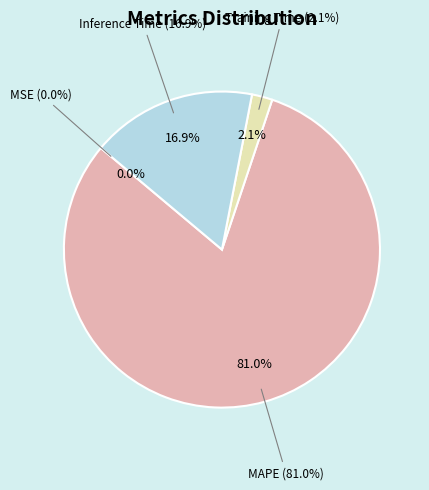

Combined, what portion of the pie is SMAPE and Training Time?

2.1%